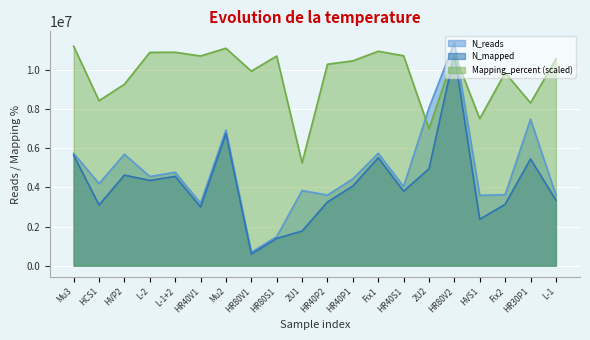

Reading left to right, transcribe all the data shown in this chart.

N_reads: Mu3=5739997.0	HCS1=4194668.0	HVP2=5693886.0	L-2=4556286.0	L-1+2=4771955.0	HR40V1=3194054.0	Mu2=6927389.0	HR80V1=681320.0	HR80S1=1483211.0	2U1=3836007.0	HR40P2=3604875.0	HR40P1=4433497.0	Fix1=5742363.0	HR40S1=4047868.0	2U2=8066961.0	HR80V2=11406551.0	HVS1=3595234.0	Fix2=3625943.0	HR30P1=7481485.0	L-1=3614492.0
N_mapped: Mu3=5643521.0	HCS1=3099896.0	HVP2=4627906.0	L-2=4355086.0	L-1+2=4563162.0	HR40V1=3000703.0	Mu2=6748458.0	HR80V1=593839.0	HR80S1=1393396.0	2U1=1766756.0	HR40P2=3253313.0	HR40P1=4068752.0	Fix1=5516525.0	HR40S1=3806736.0	2U2=4950128.0	HR80V2=10824744.0	HVS1=2368504.0	Fix2=3134493.0	HR30P1=5455325.0	L-1=3348541.0
Mapping_percent: Mu3=11214920.9	HCS1=8429441.2	HVP2=9271244.7	L-2=10902381.4	L-1+2=10906944.1	HR40V1=10716454.7	Mu2=11112262.0	HR80V1=9941949.9	HR80S1=10715314.0	2U1=5253857.4	HR40P2=10294412.3	HR40P1=10467791.9	Fix1=10958273.5	HR40S1=10726720.6	2U2=6999059.7	HR80V2=10824816.9	HVS1=7514635.8	Fix2=9860963.3	HR30P1=8317657.0	L-1=10567028.8